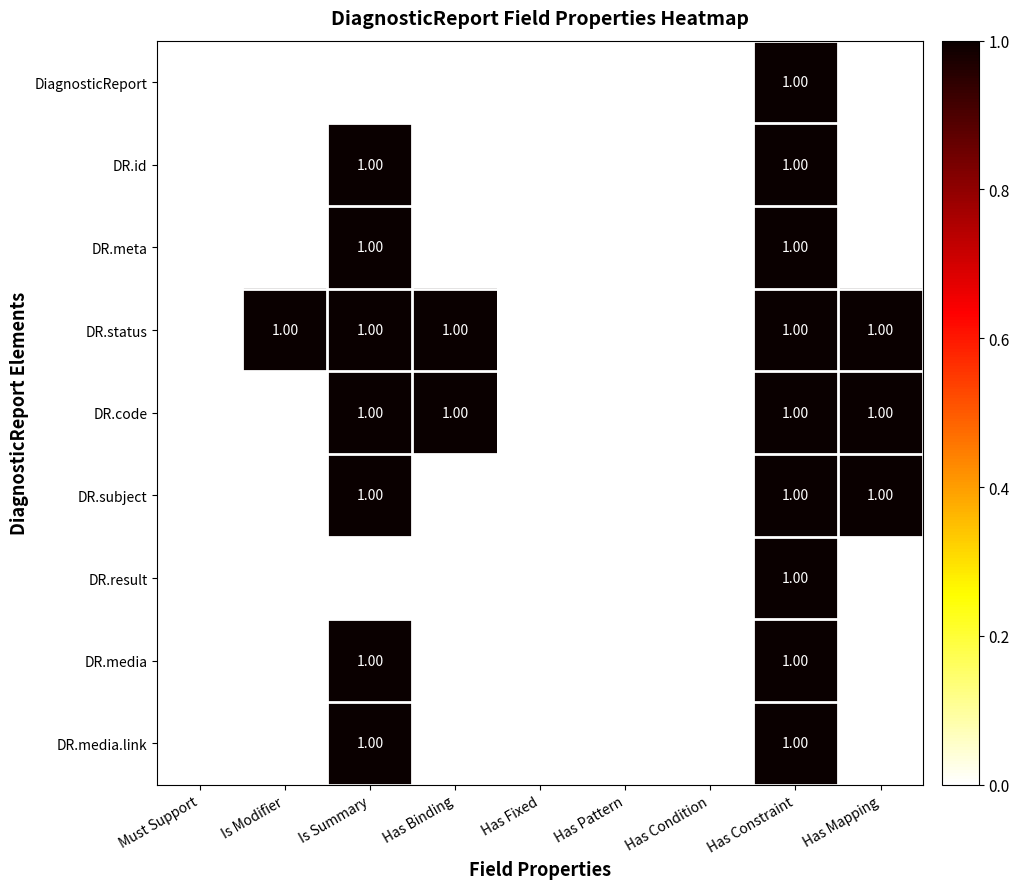

Between Is Modifier and Has Pattern, which series saw the biggest shift?

DR.status